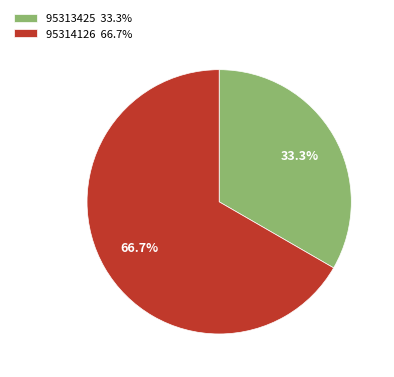

Is it true that 95313425 is 33% of the pie?

True